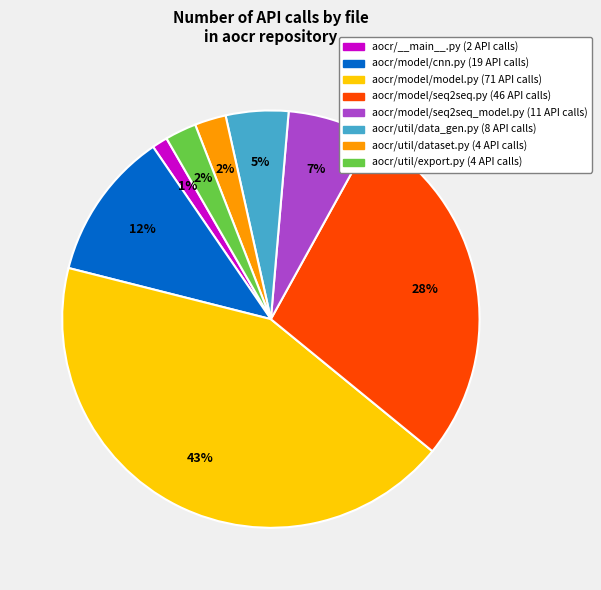

Does any single category account for the majority?

No